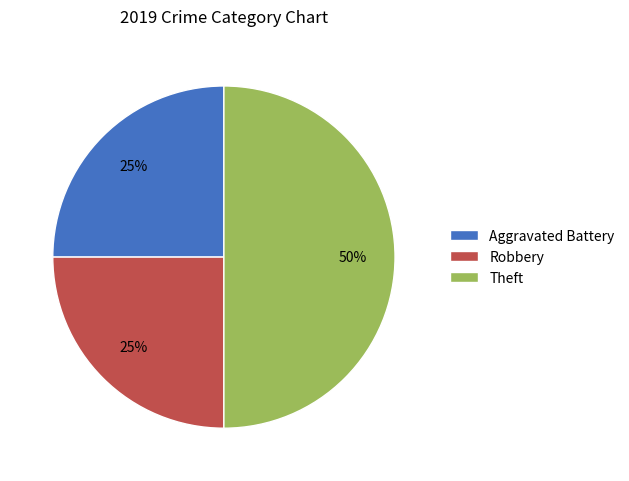

To the nearest percent, what portion does Aggravated Battery represent?

25%